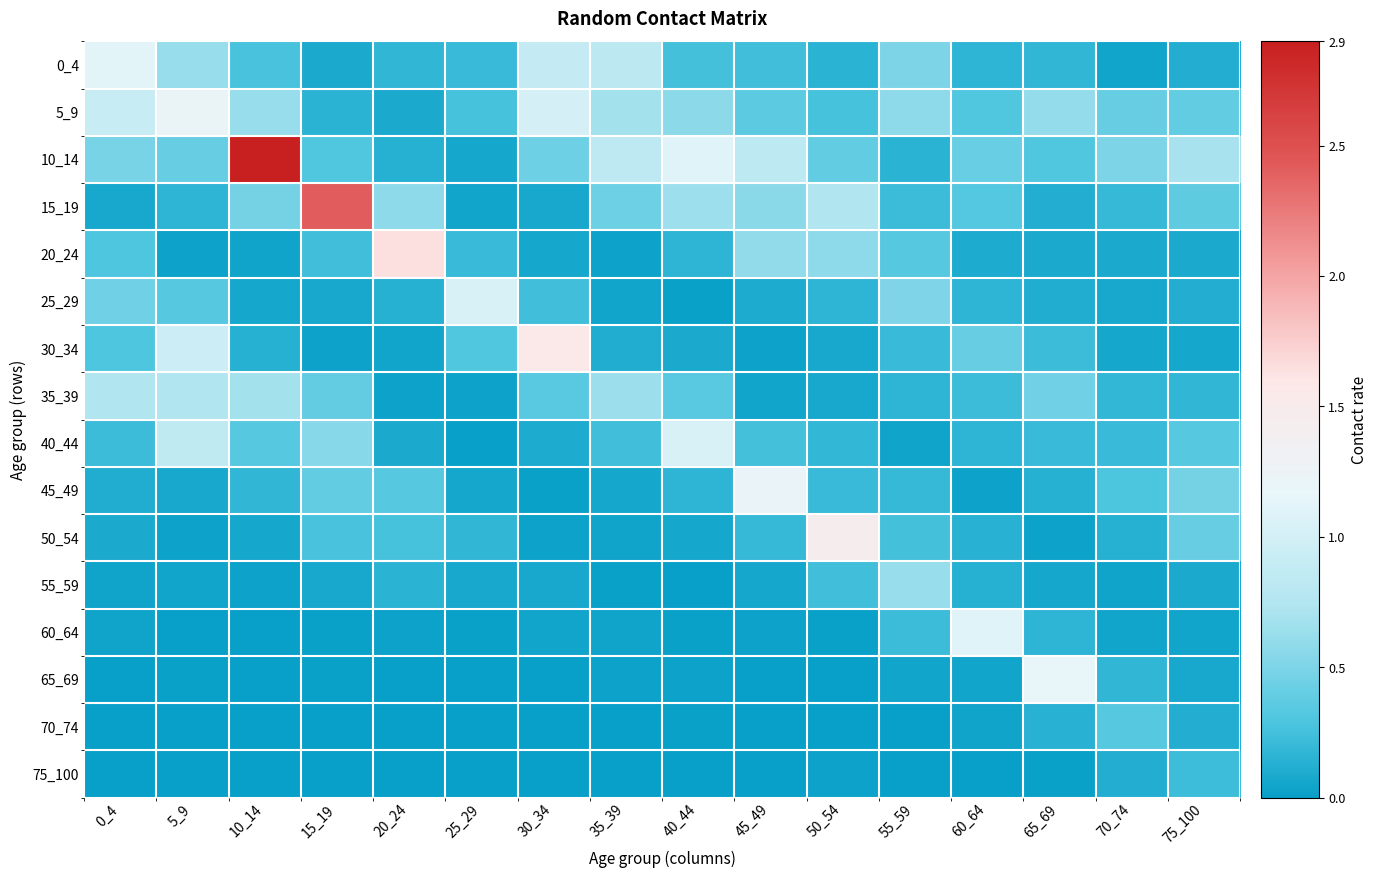

At 5_9, list the series in order from largest to smallest.

5_9, 30_34, 40_44, 35_39, 0_4, 10_14, 25_29, 15_19, 45_49, 55_59, 50_54, 20_24, 65_69, 60_64, 70_74, 75_100